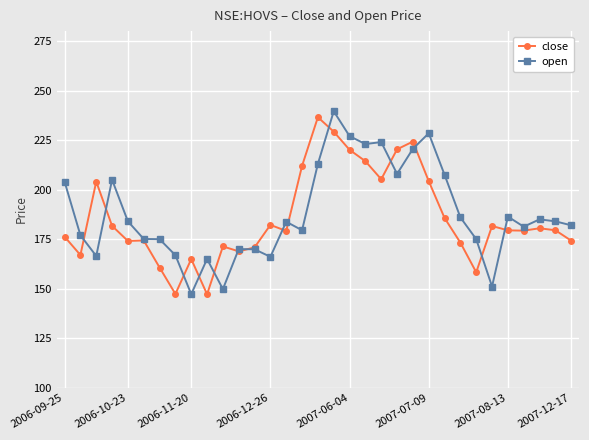

What is the value of the close point at the 22nd from the left?

220.4